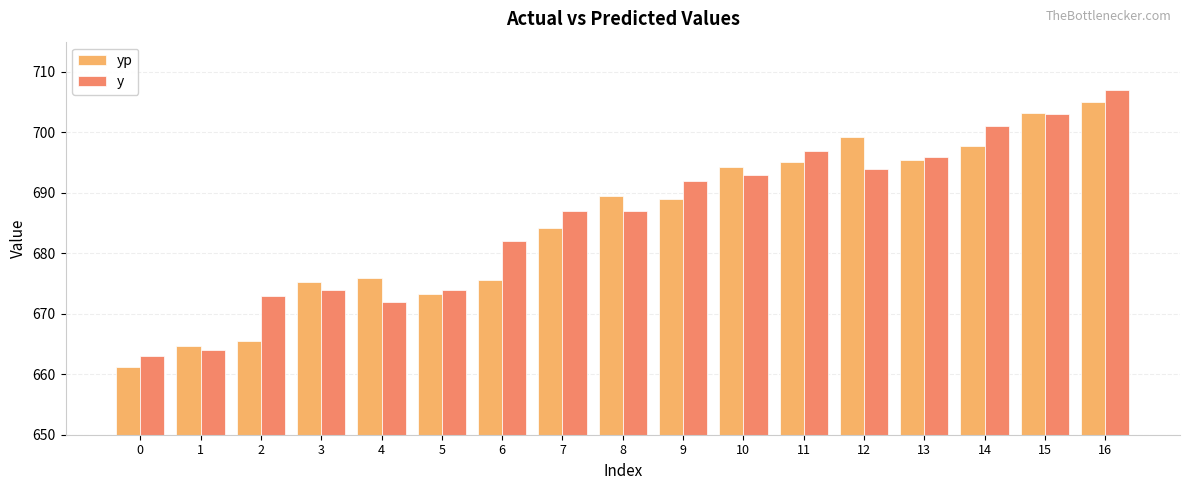

What is the value of the yp bar at the 14th from the left?

695.4